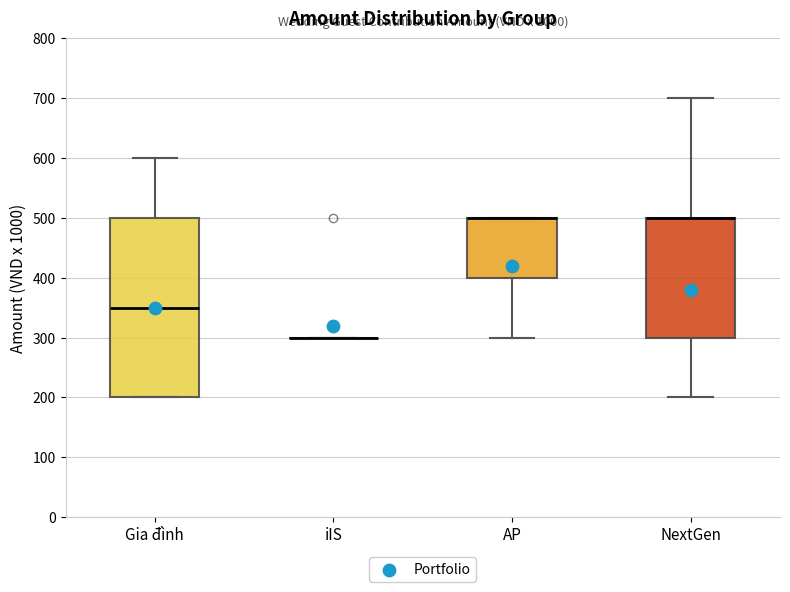

Where is the upper edge of the box for NextGen on the y-axis? The values are not printed on the chart, so give them approximately, as read against the axis.

500